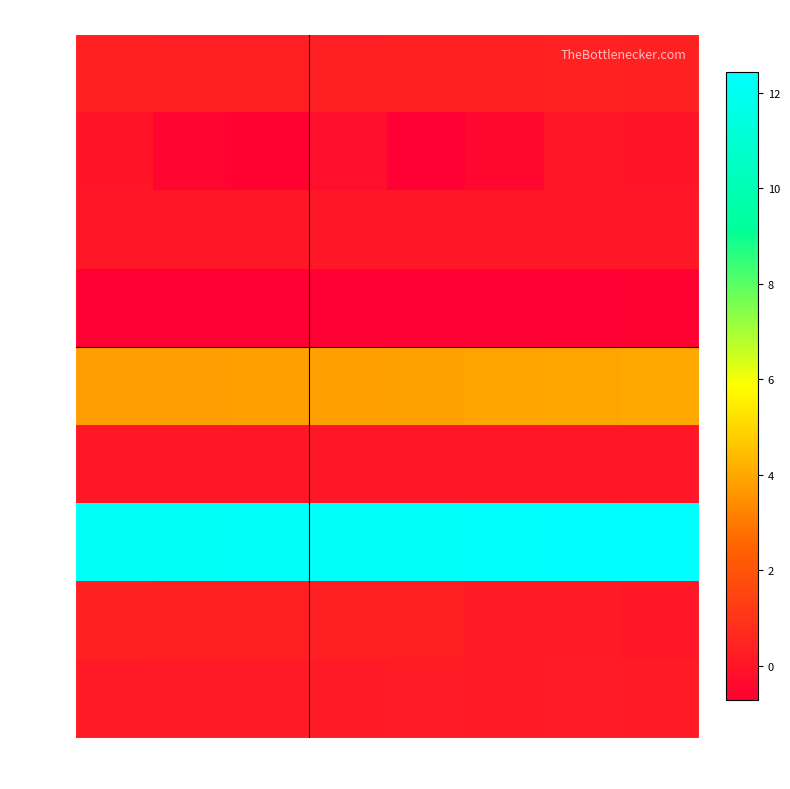

True or false: row_2 has a value of 0.0 at col_2.

True